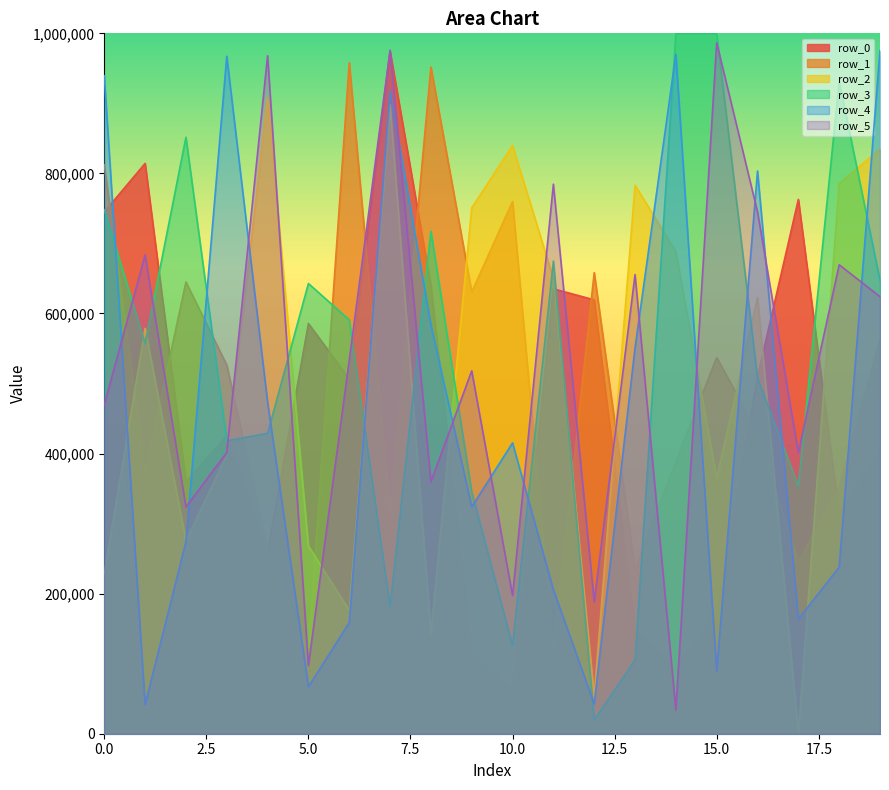

What are all the series names shown in the legend?

row_0, row_1, row_2, row_3, row_4, row_5